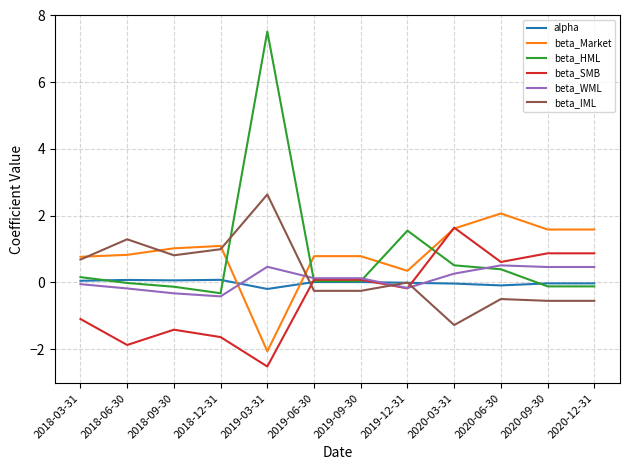

The value of beta_IML at 2020-09-30 is -0.9. True or false?

False